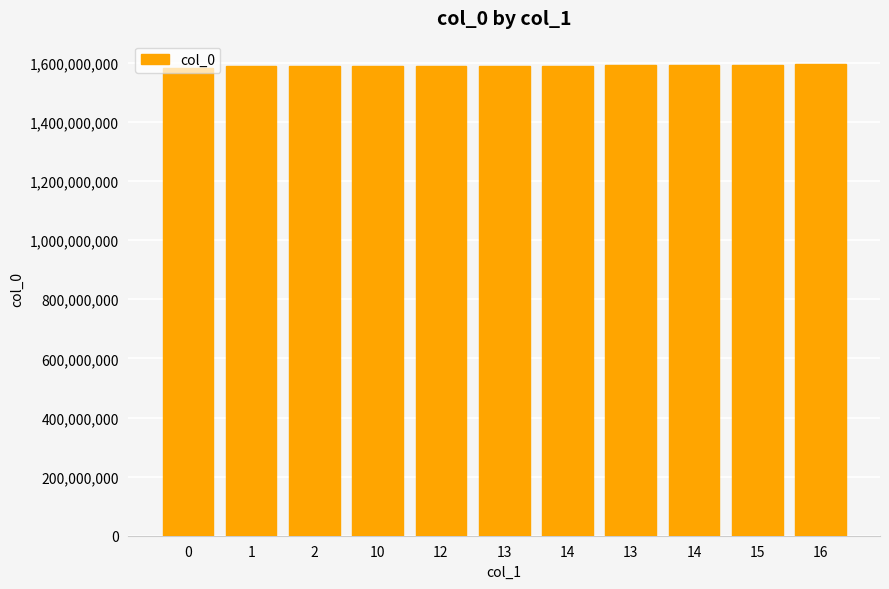

Approximately how many times larger is the value at 14 compared to 1?

1.0